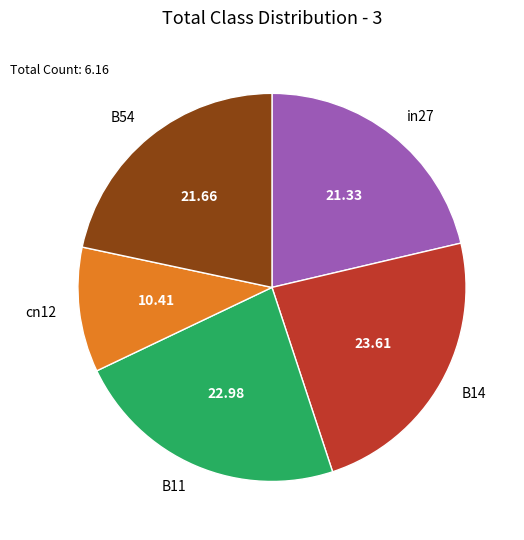

What is the smallest slice in the pie chart?

cn12